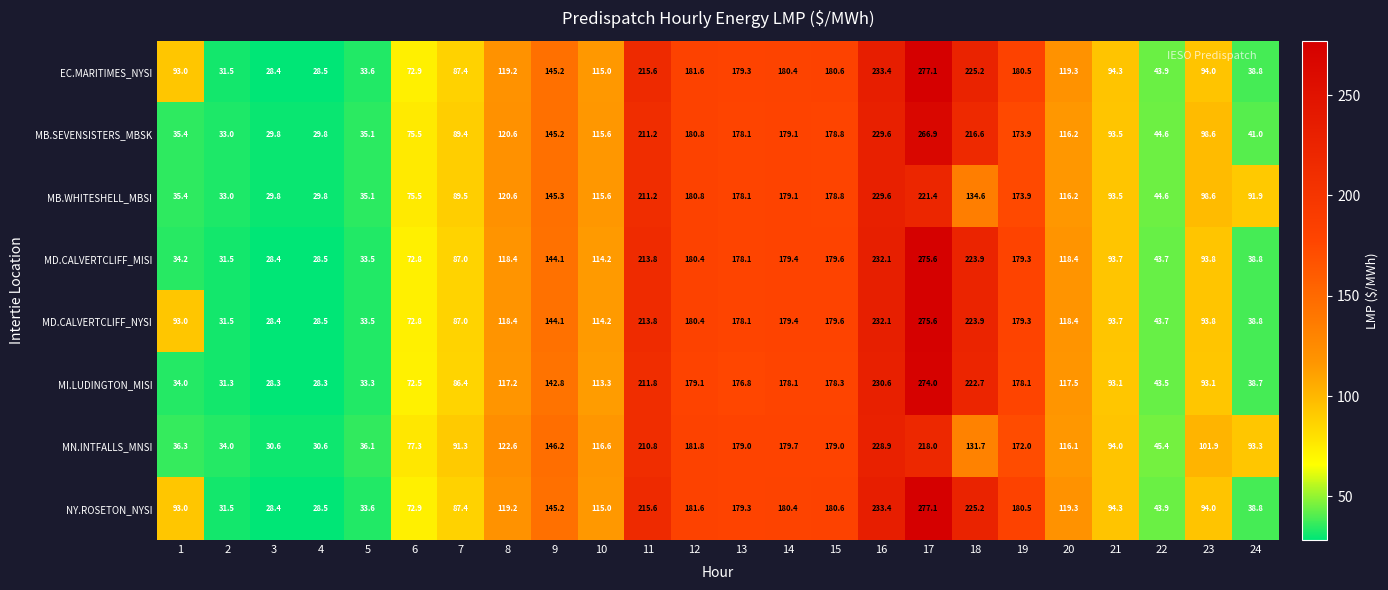

What is the sum of all MD.CALVERTCLIFF_MISI values?

2923.2